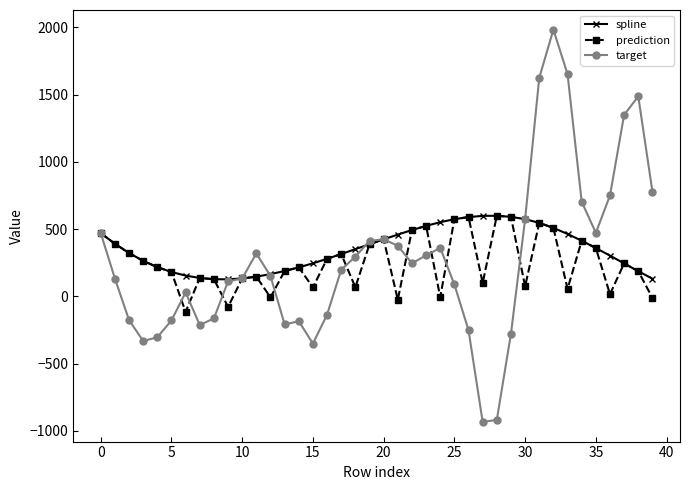

True or false: prediction and target intersect in this chart.

True